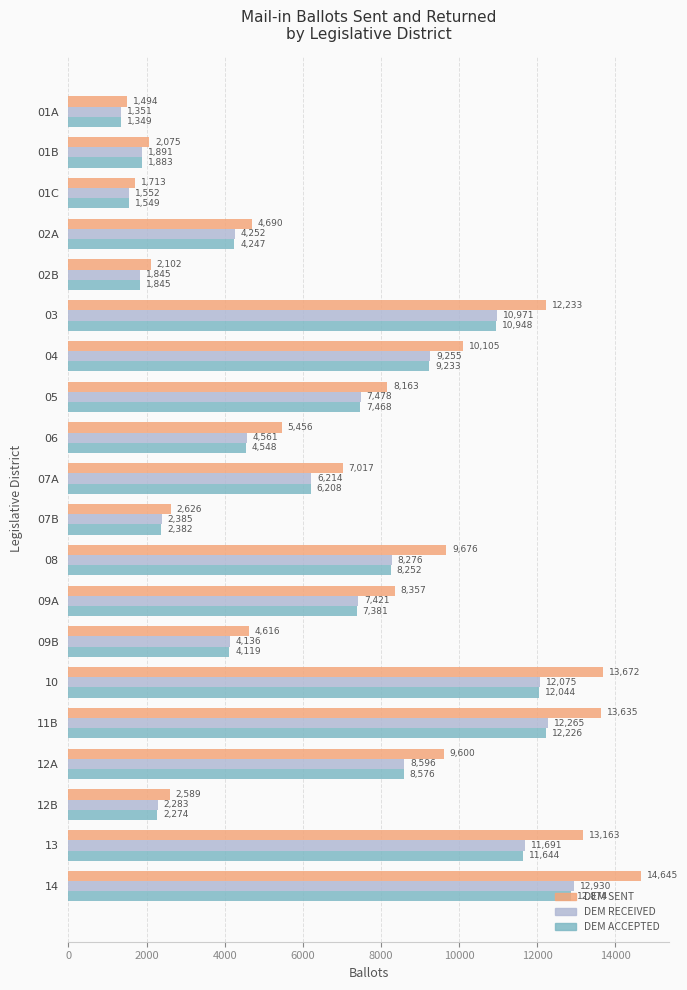

What value does the DEM ACCEPTED series have at 04, to the nearest 10?

9230